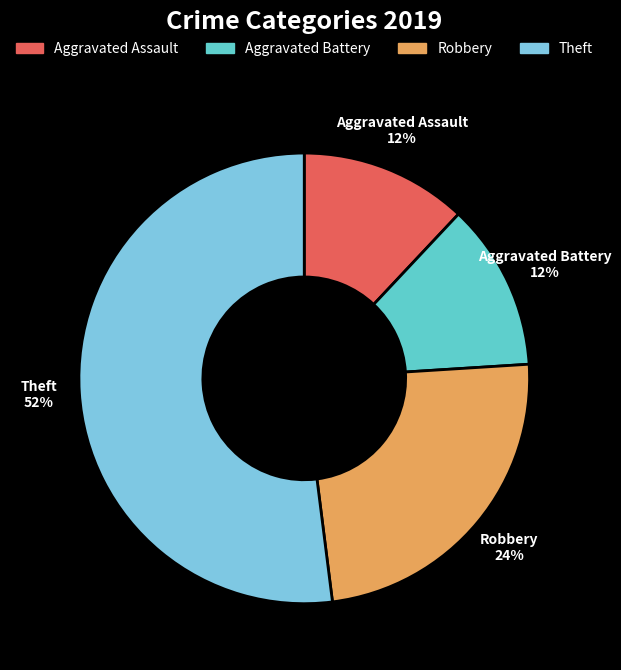

To the nearest percent, what is the average slice percentage?

25%